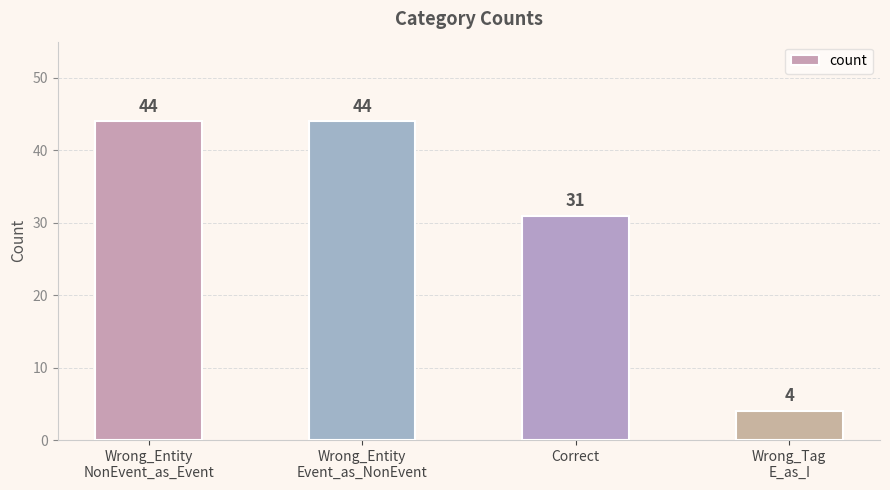

True or false: the data shows 11 at Correct.

False